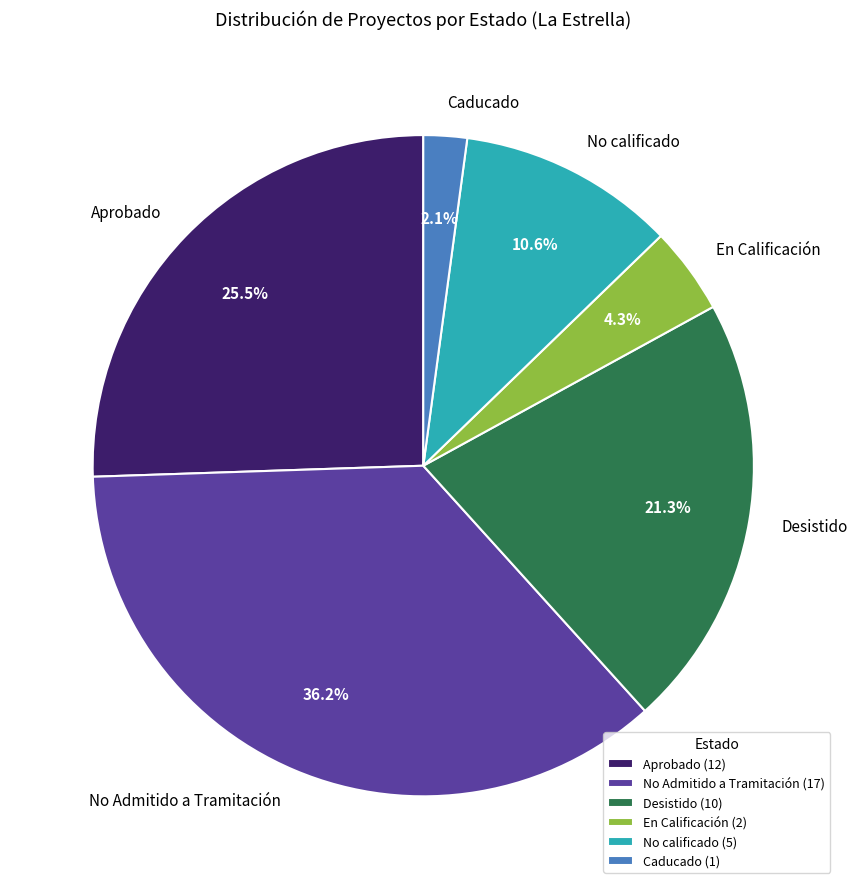

Does Desistido represent more than half of the total?

No